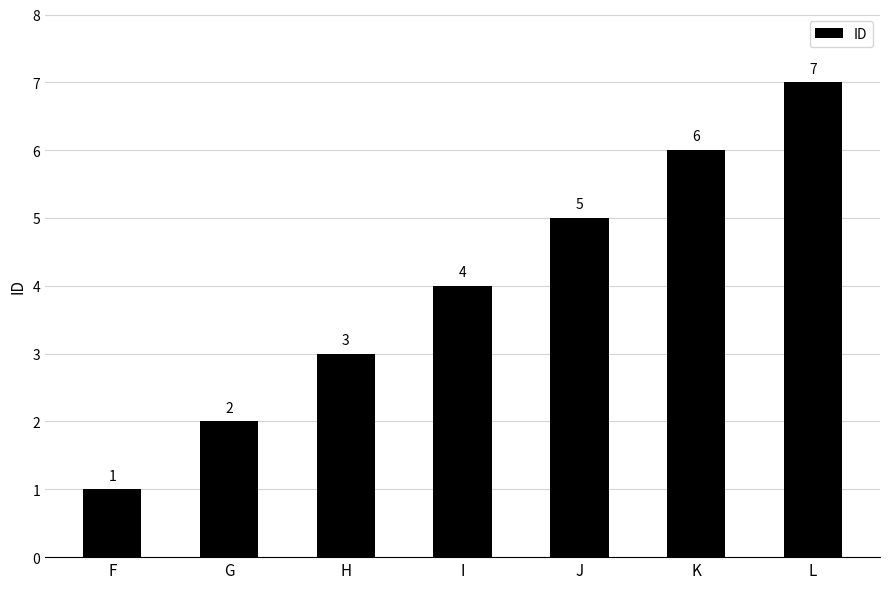

How many categories are shown in the chart?

7